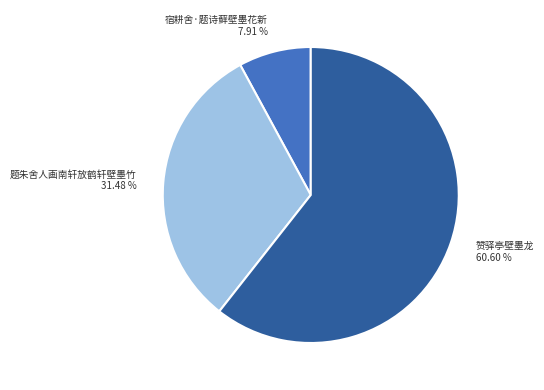

Is it true that 题朱舍人画南轩放鹤轩壁墨竹 is 31% of the pie?

True